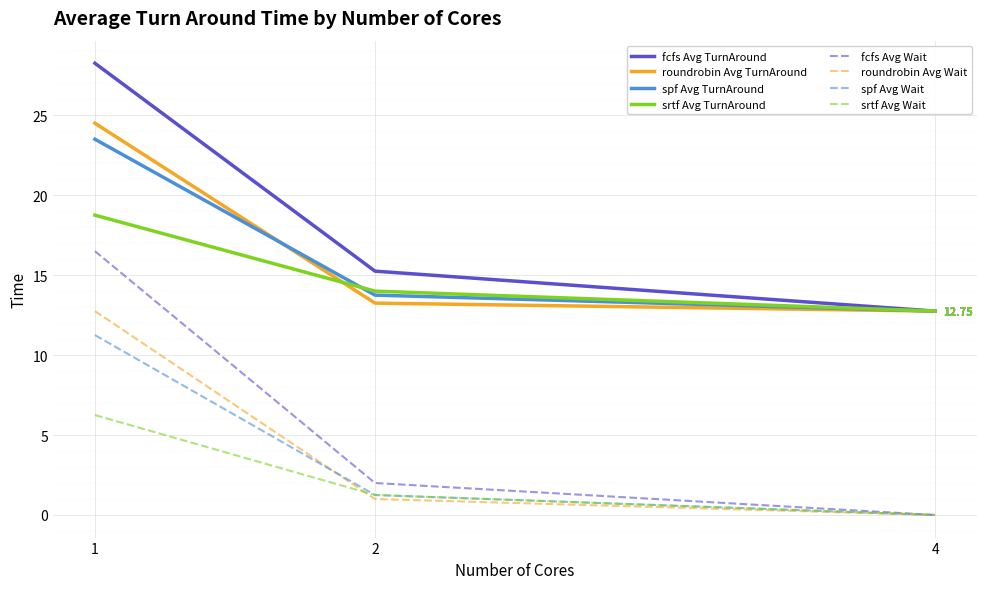

Is the value of fcfs Avg Wait at 2 greater than the value of srtf Avg Wait at 1?

No